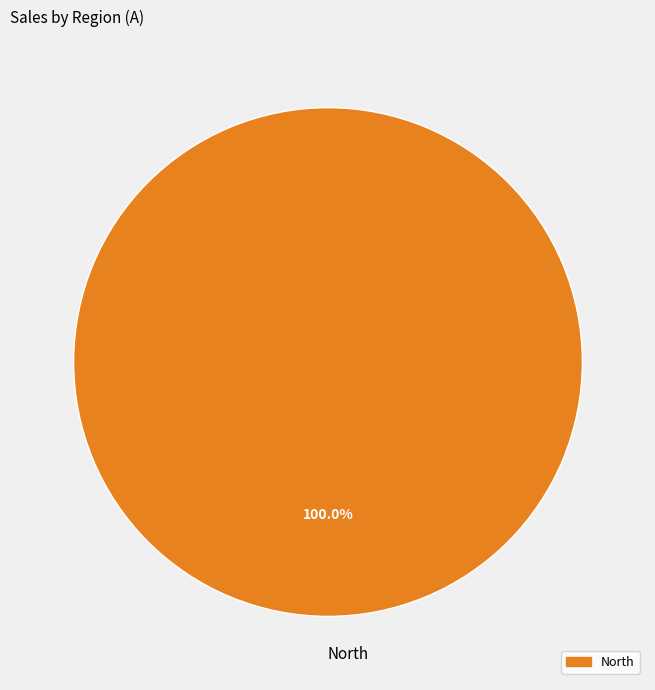

What is the majority slice?

North